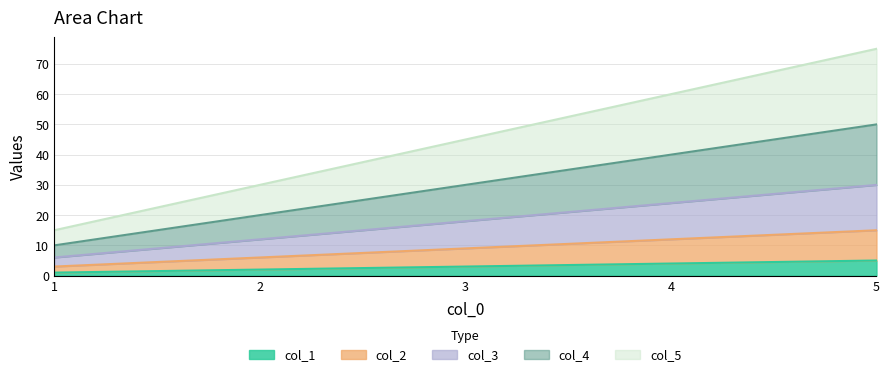

True or false: col_4 and col_3 intersect in this chart.

False